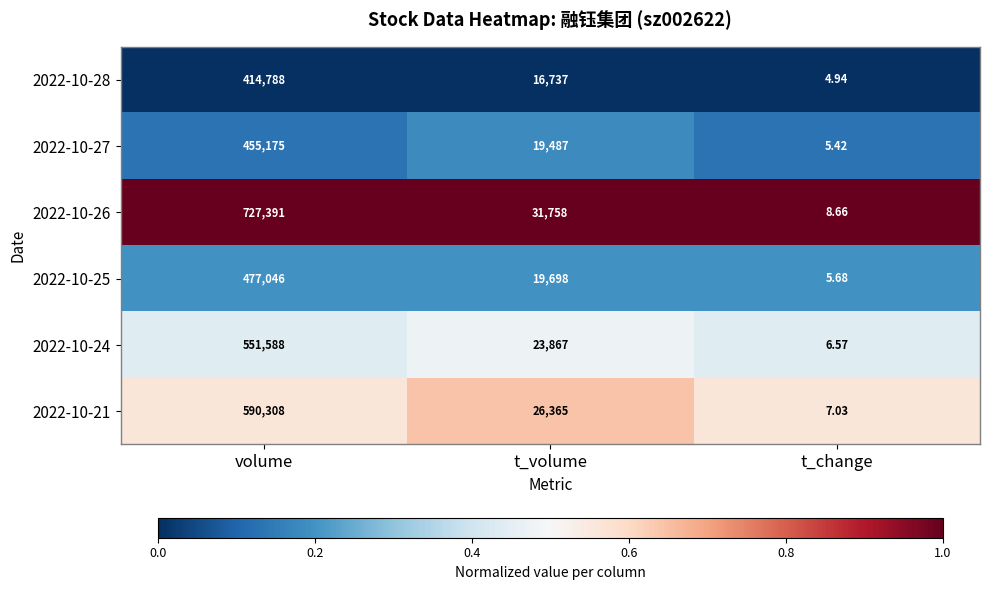

Where is 2022-10-24 nearest to the value 275797?

t_volume